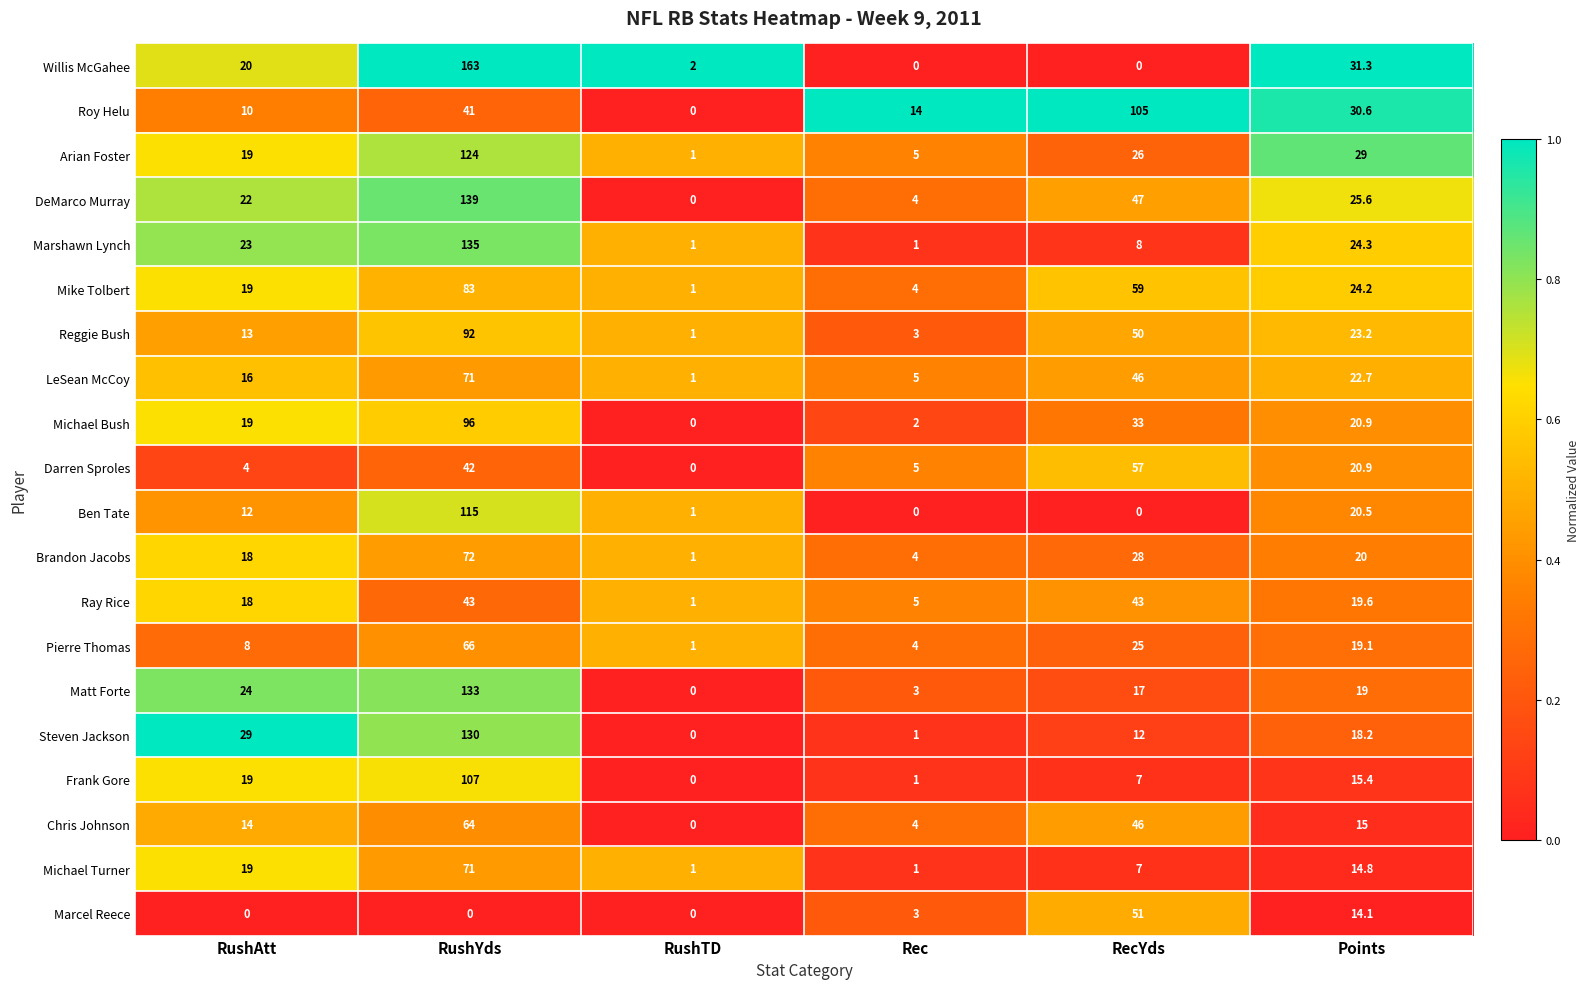

What is the total value across all series at RushYds?

1787.0